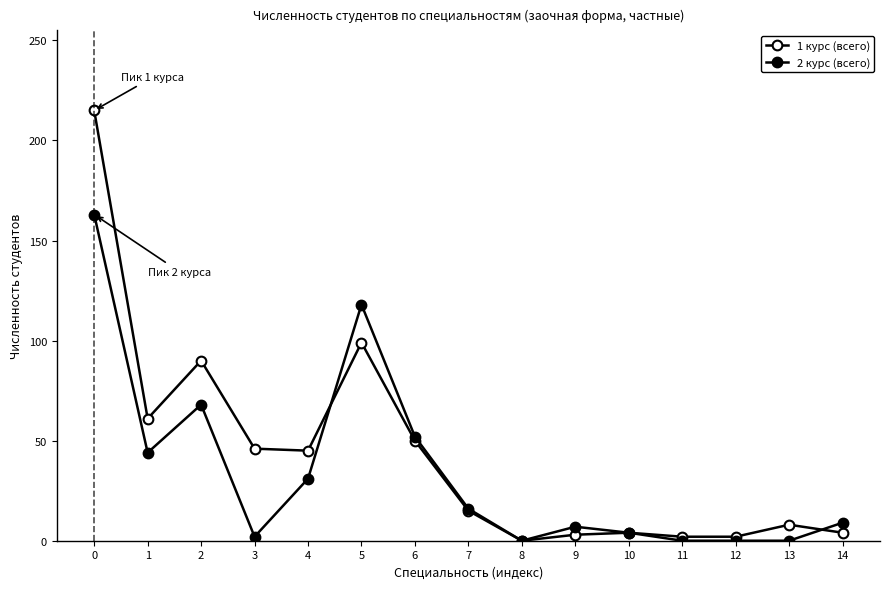

True or false: 2 курс (всего) and 1 курс (всего) intersect in this chart.

True